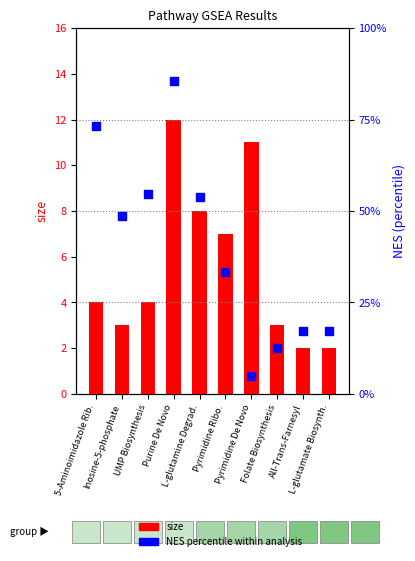

Which series reaches the minimum Y coordinate?

size